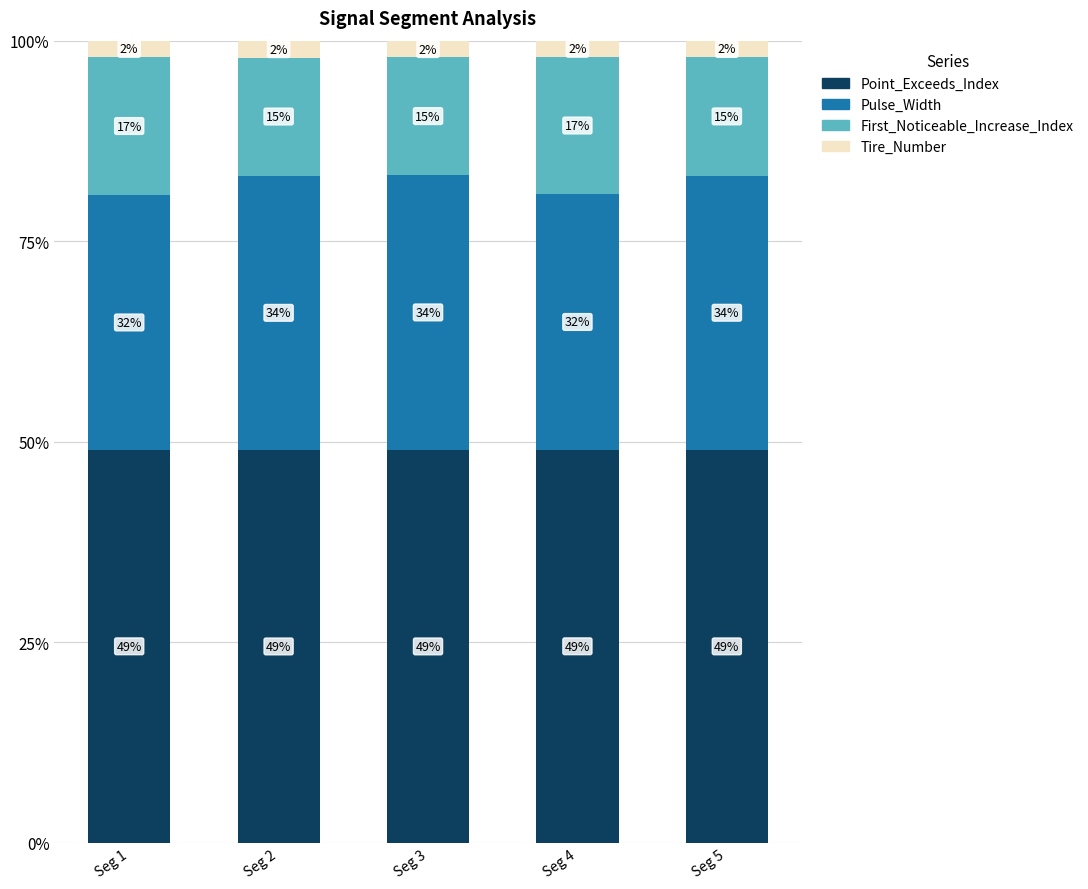

Does the chart contain stacked bars?

Yes